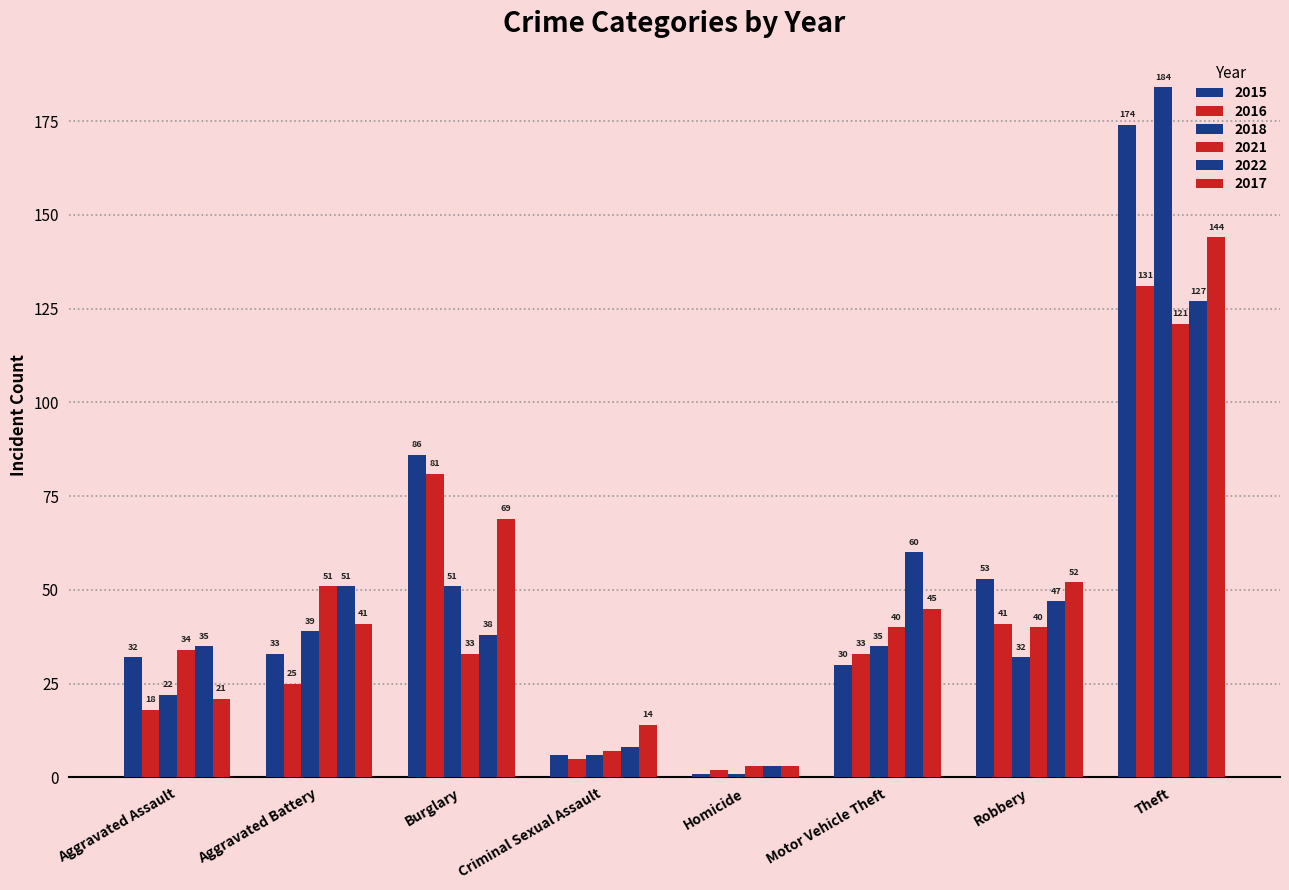

How many categories are shown in the chart?

8